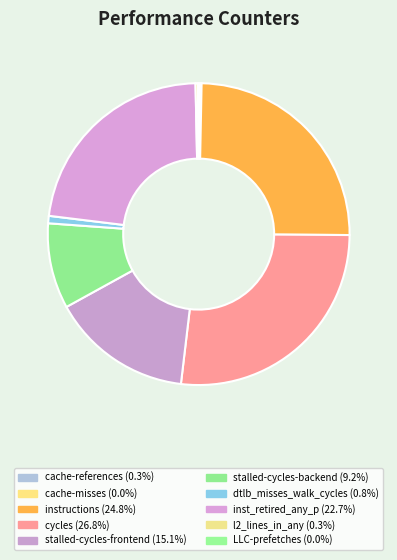

What is the change in value from cache-misses to instructions?

+15019225924